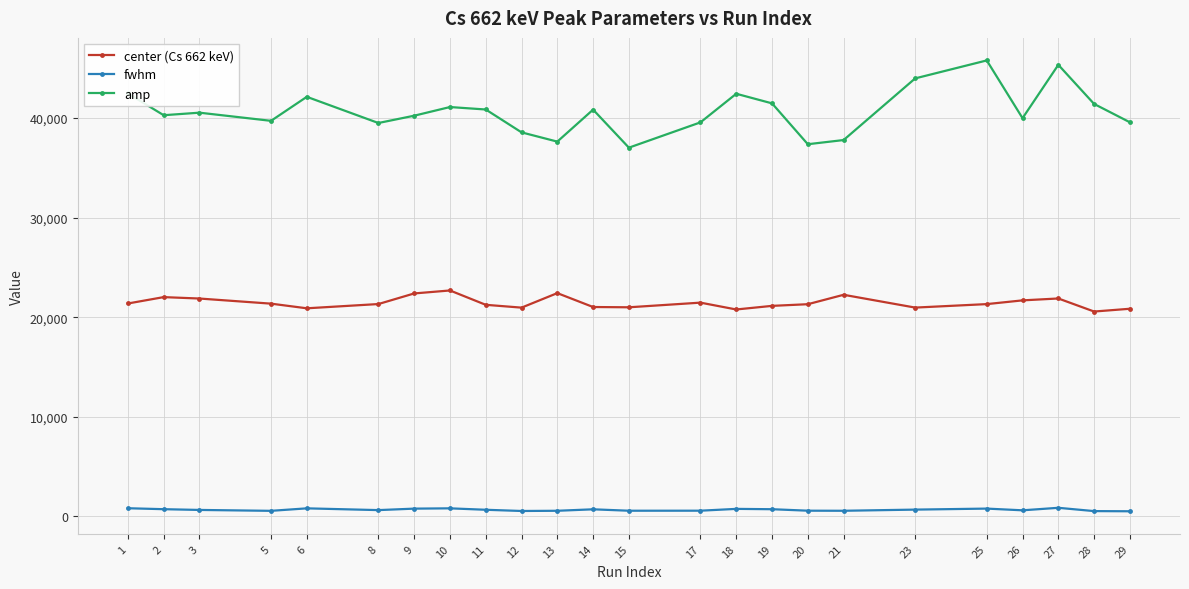

List the series in order of their overall mean, lowest first.

fwhm, center (Cs 662 keV), amp